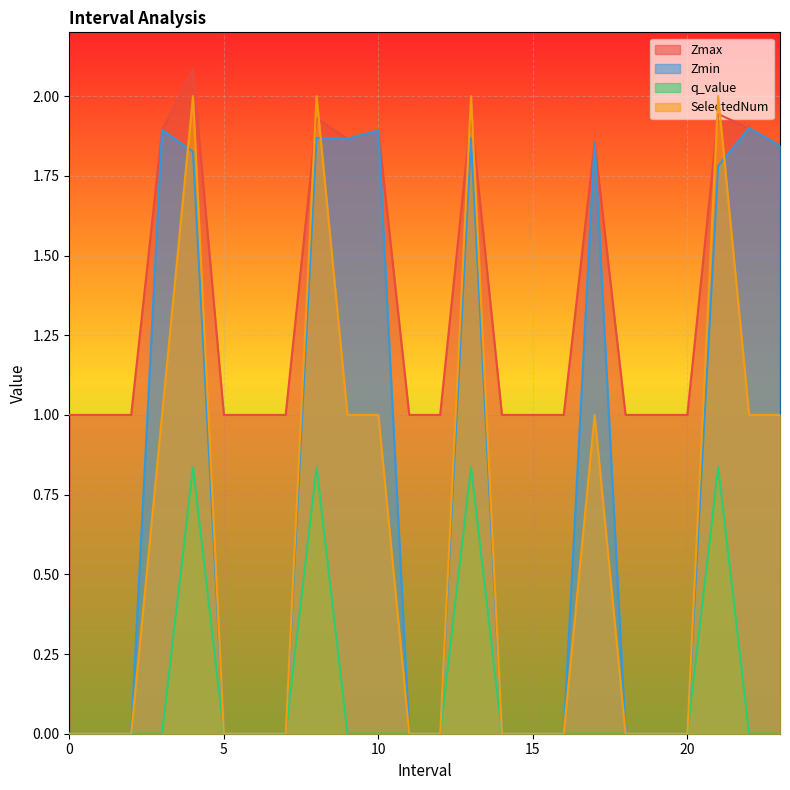

The Zmax series shows 1.5 at 15. True or false?

False